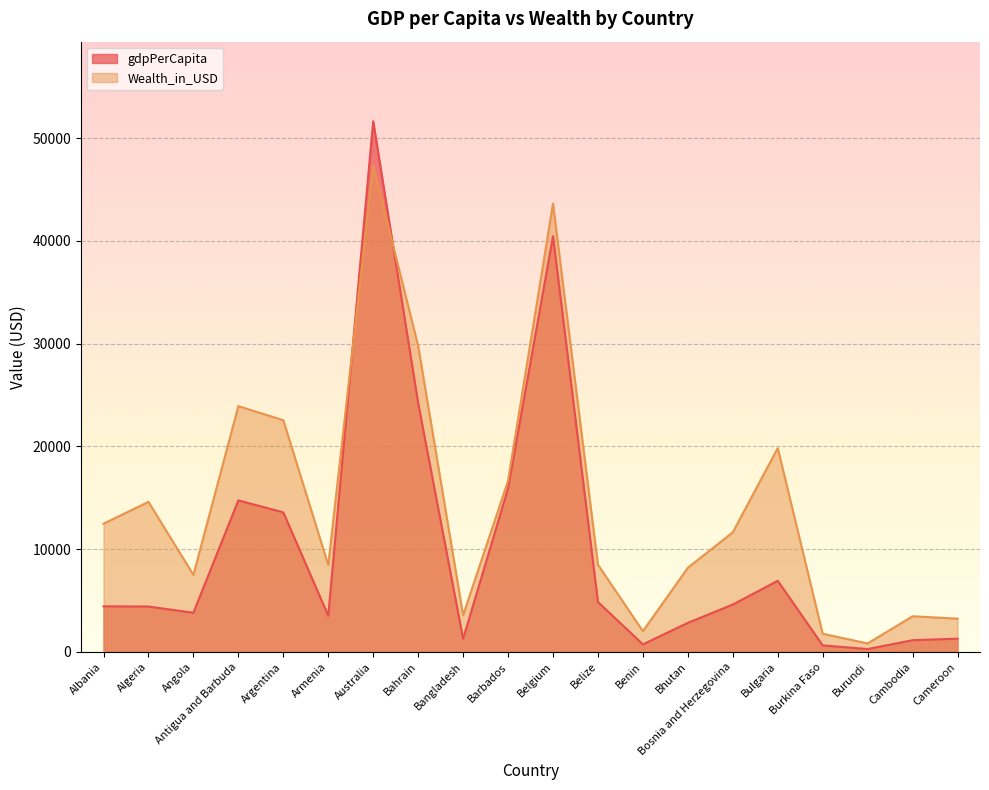

True or false: Wealth_in_USD has a value of 4936.2 at Cameroon.

False